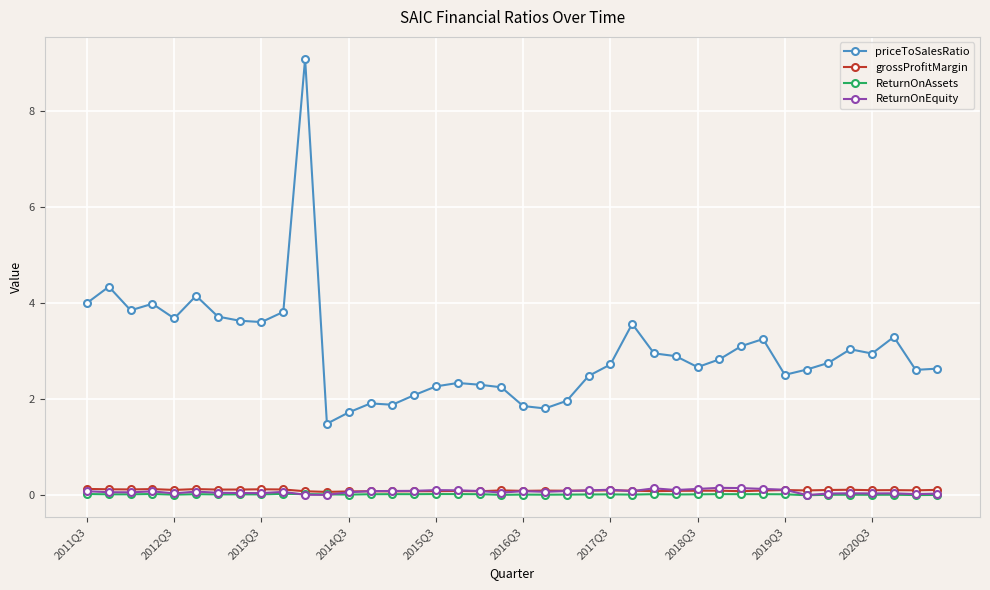

What is the maximum value shown in the chart?

9.1